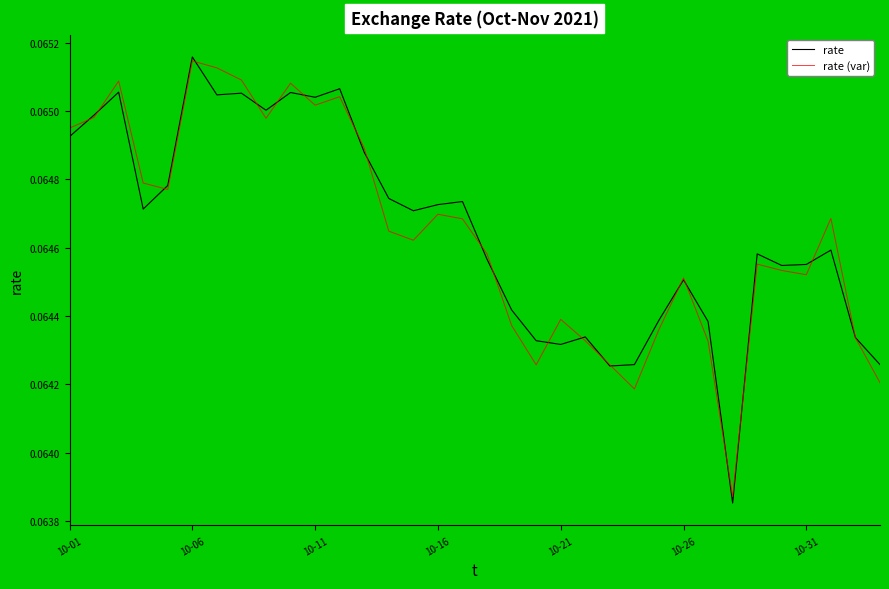

What is the sum of all rate (var) values?

2.2